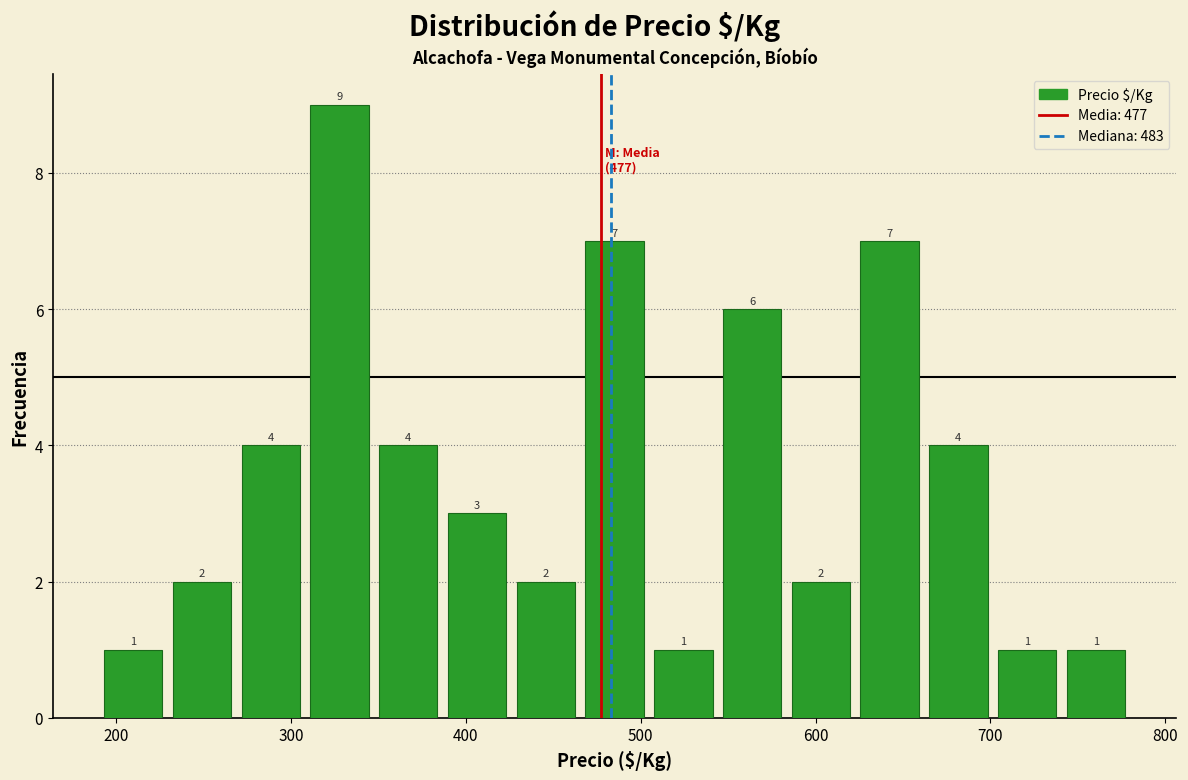

Read against the x-axis, roughly where is the centre of the tallest bar?

330